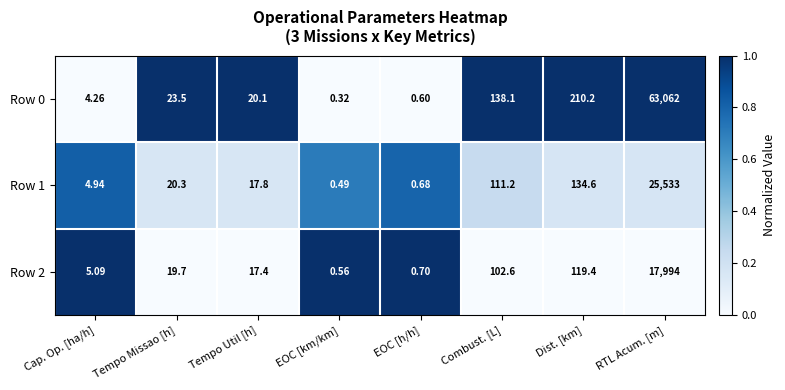

At how many categories does at least one series exceed 0?

8